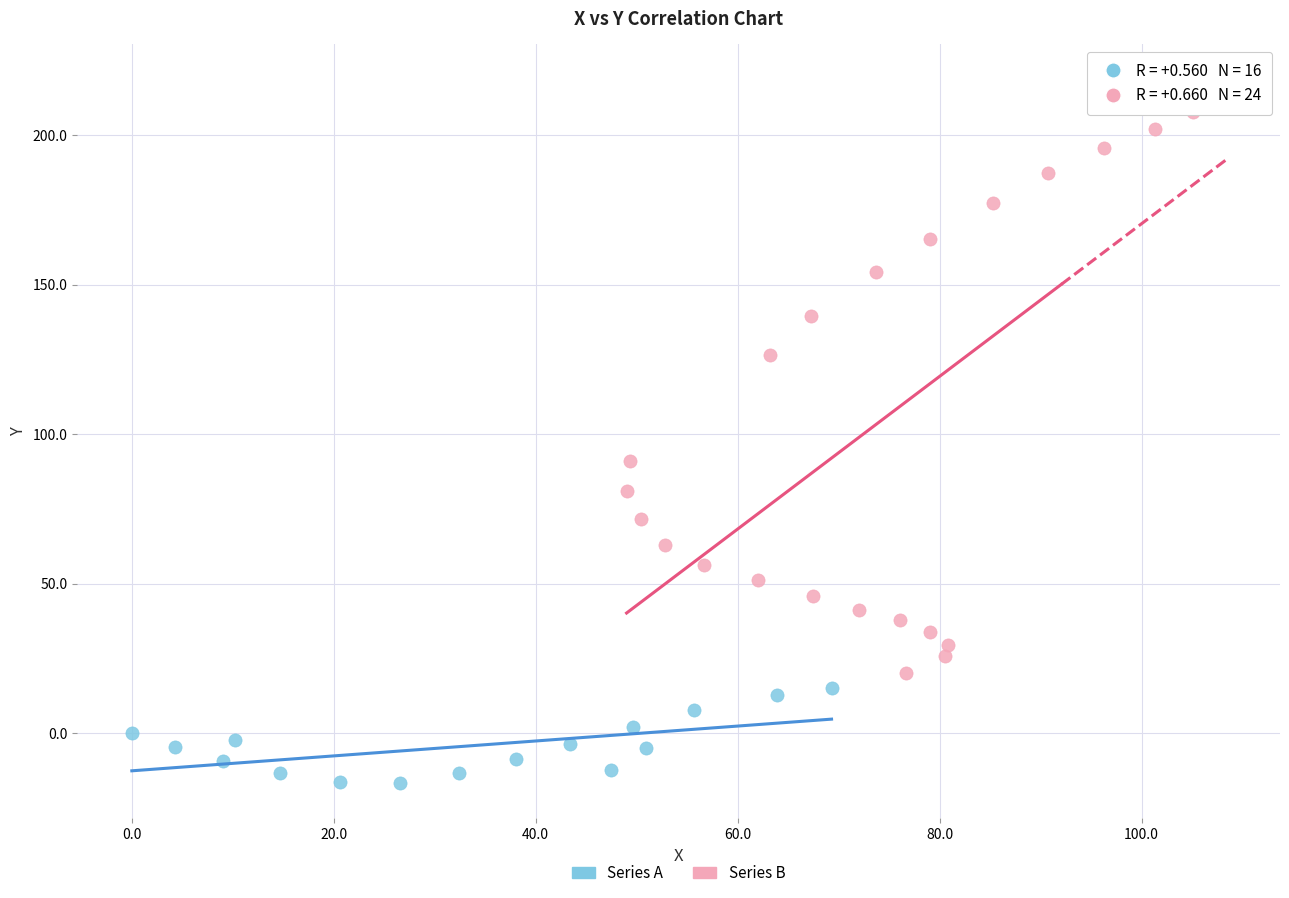

Which series has the widest spread of Y values?

Series B